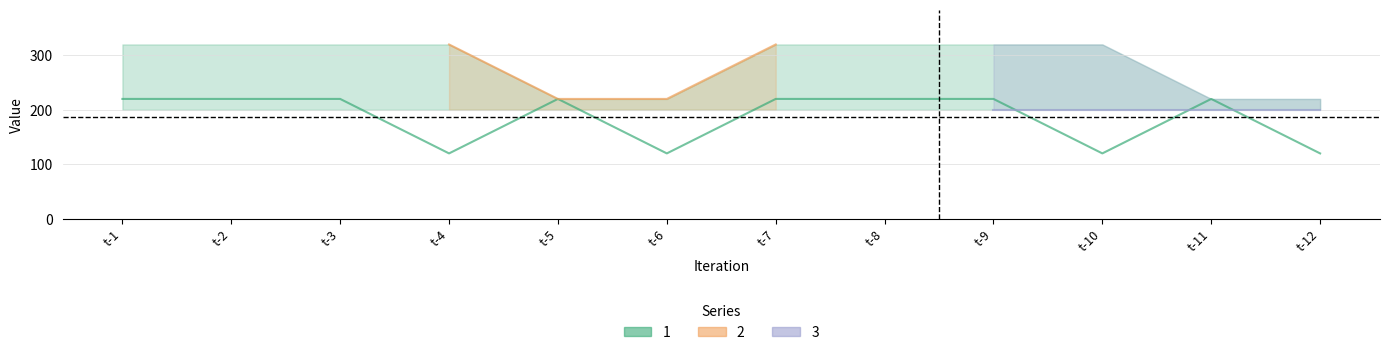

Rank the series at t-4 from highest to lowest value.

2, 3, 1